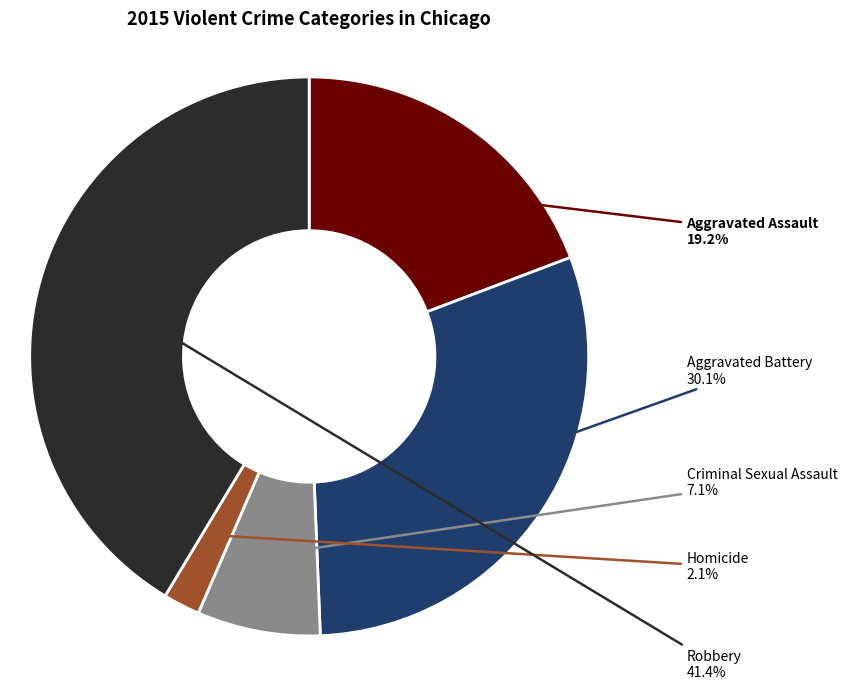

To the nearest percent, what percentage of the pie is Aggravated Assault?

19%